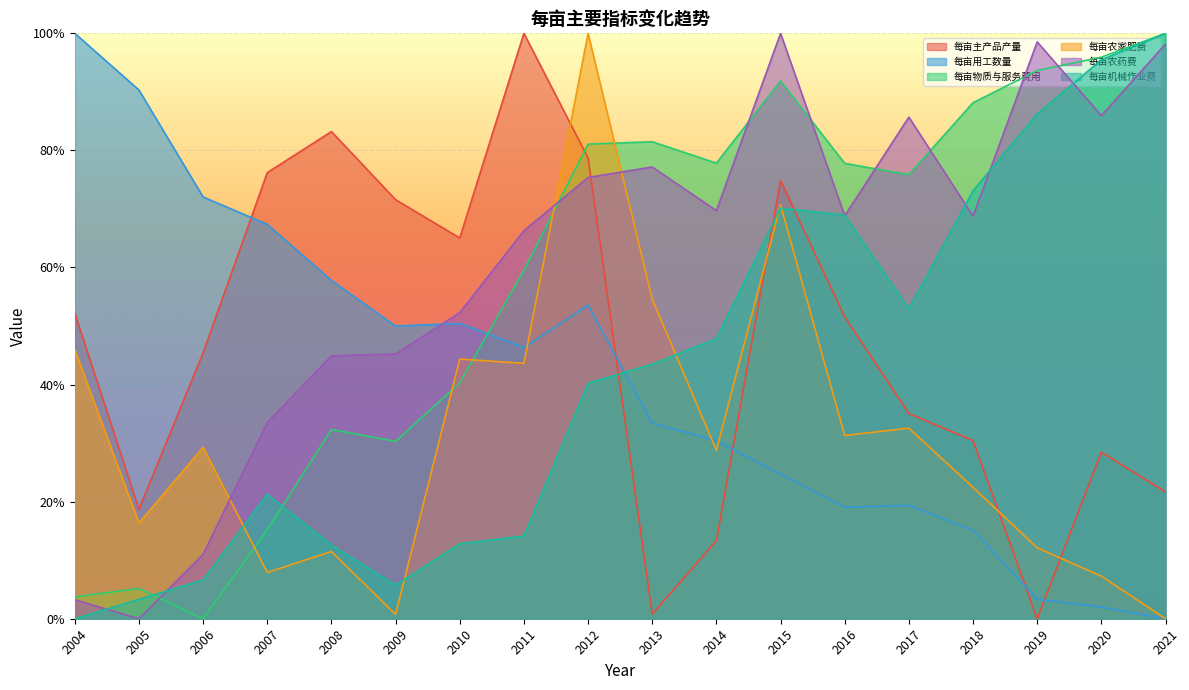

What are all the series names shown in the legend?

每亩主产品产量, 每亩用工数量, 每亩物质与服务费用, 每亩农家肥费, 每亩农药费, 每亩机械作业费